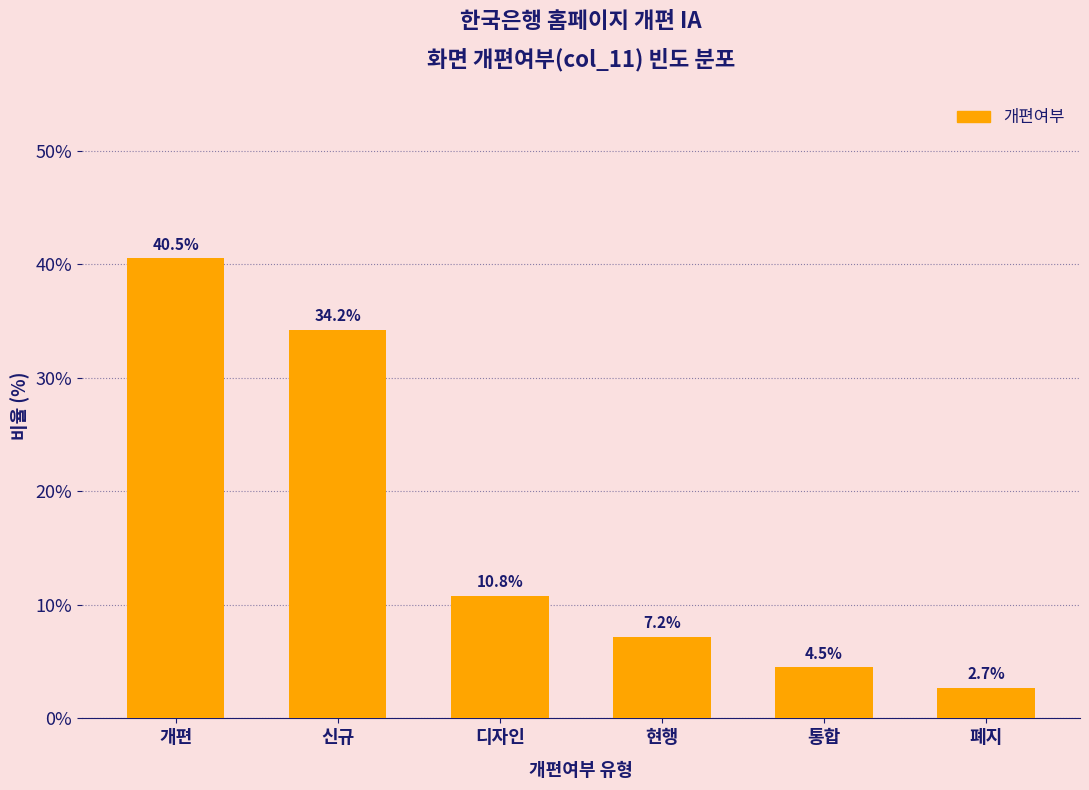

Reading right to left, list all the values displayed in this chart.

폐지=2.7	통합=4.5	현행=7.2	디자인=10.8	신규=34.2	개편=40.5